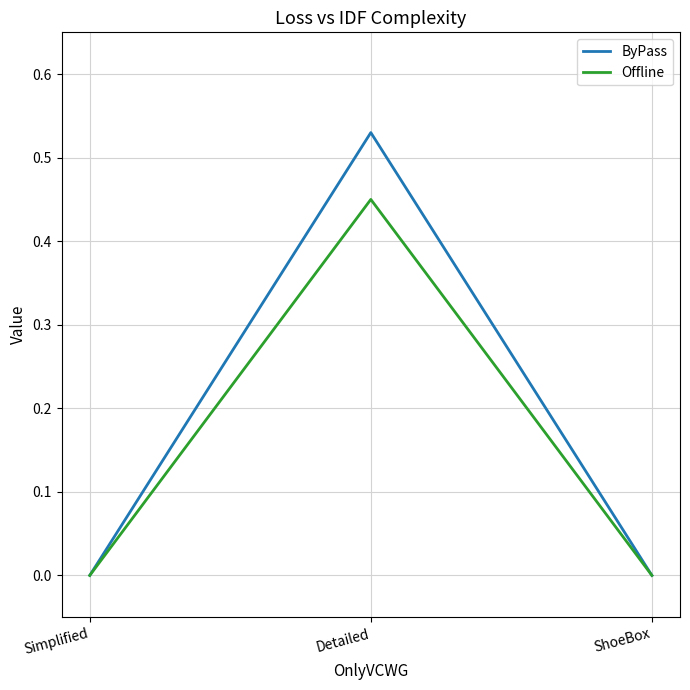

At which category is the sum across all series the highest?

Detailed